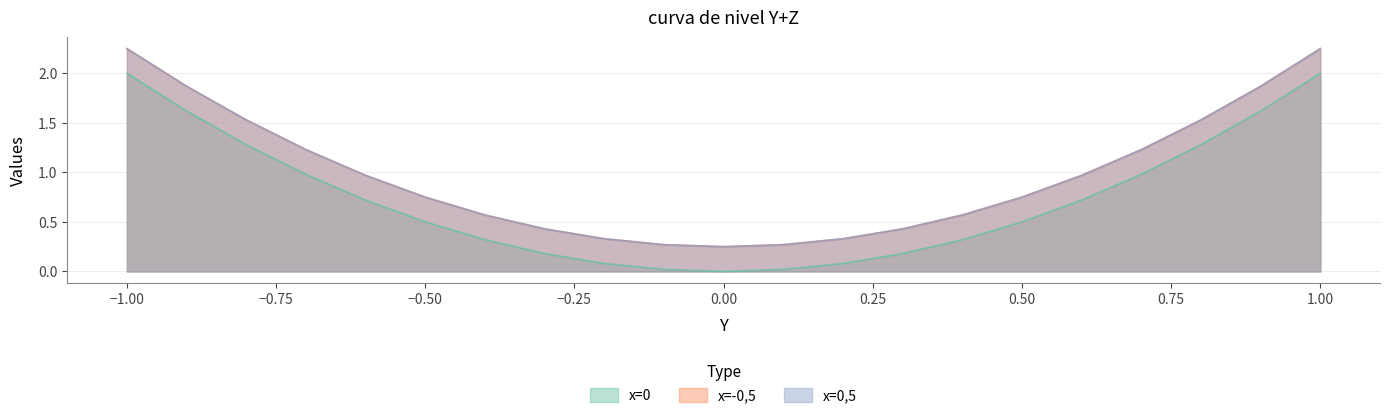

What are all the series names shown in the legend?

x=0, x=-0,5, x=0,5